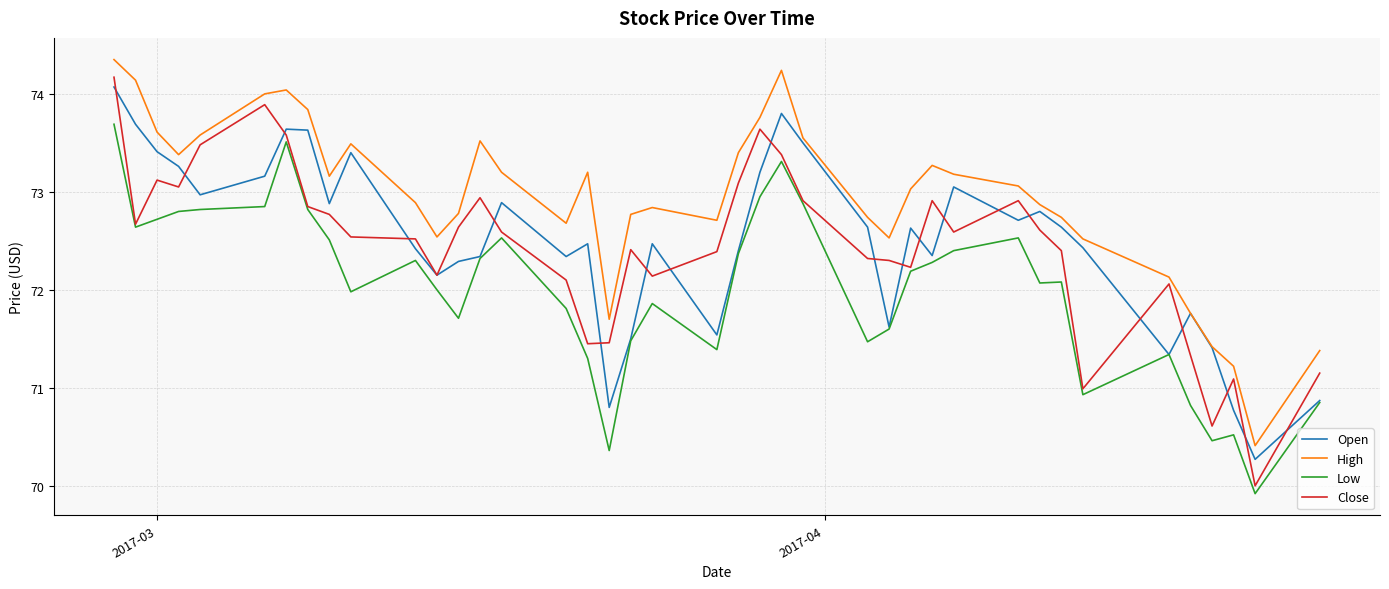

Which series has the largest range (max minus min)?

Close